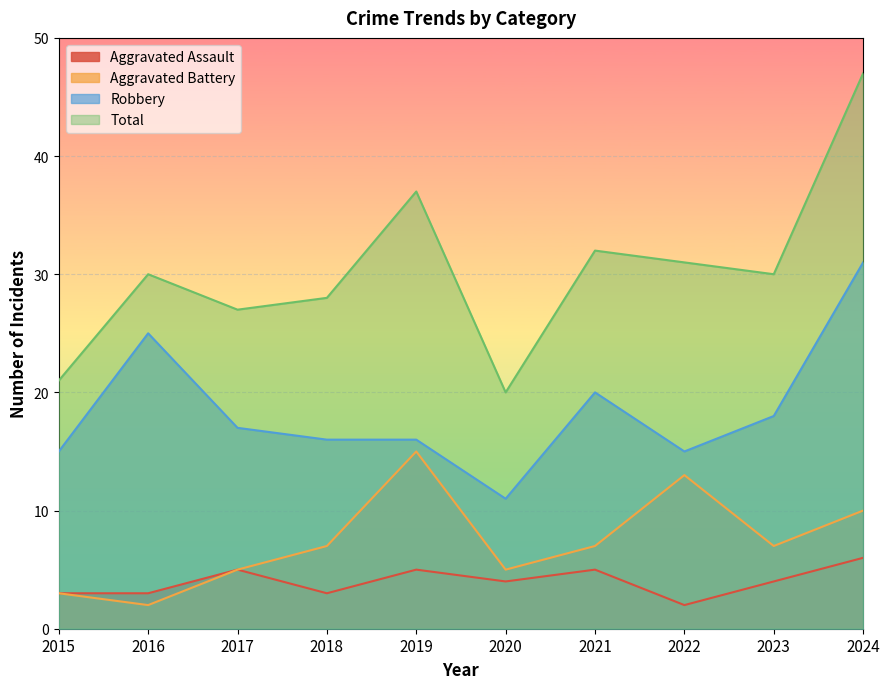

The Aggravated Battery series shows 2 at 2016. True or false?

True